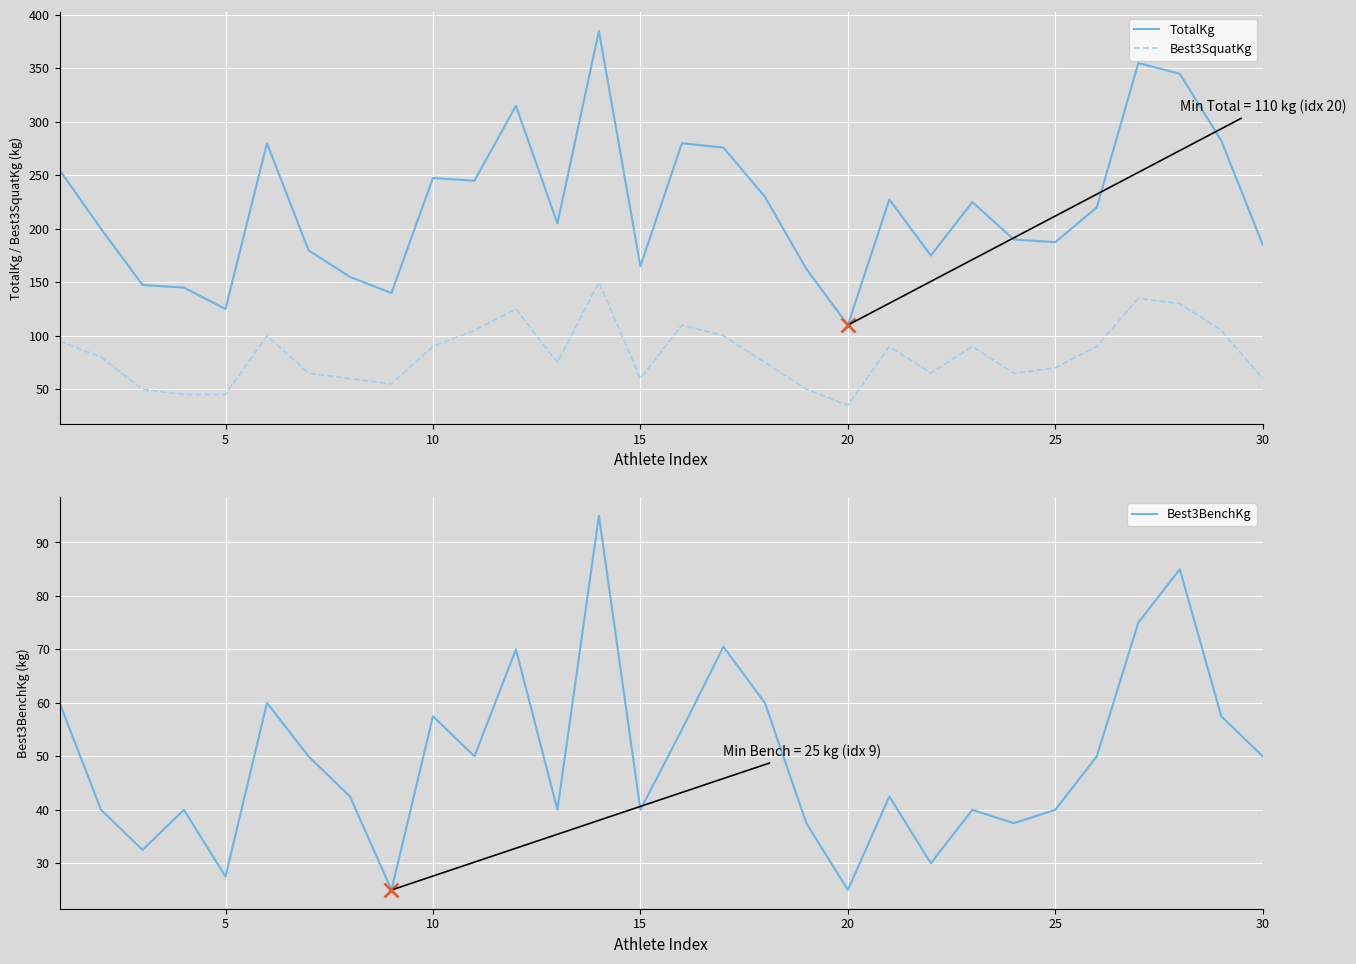

True or false: Best3SquatKg and TotalKg intersect in this chart.

False